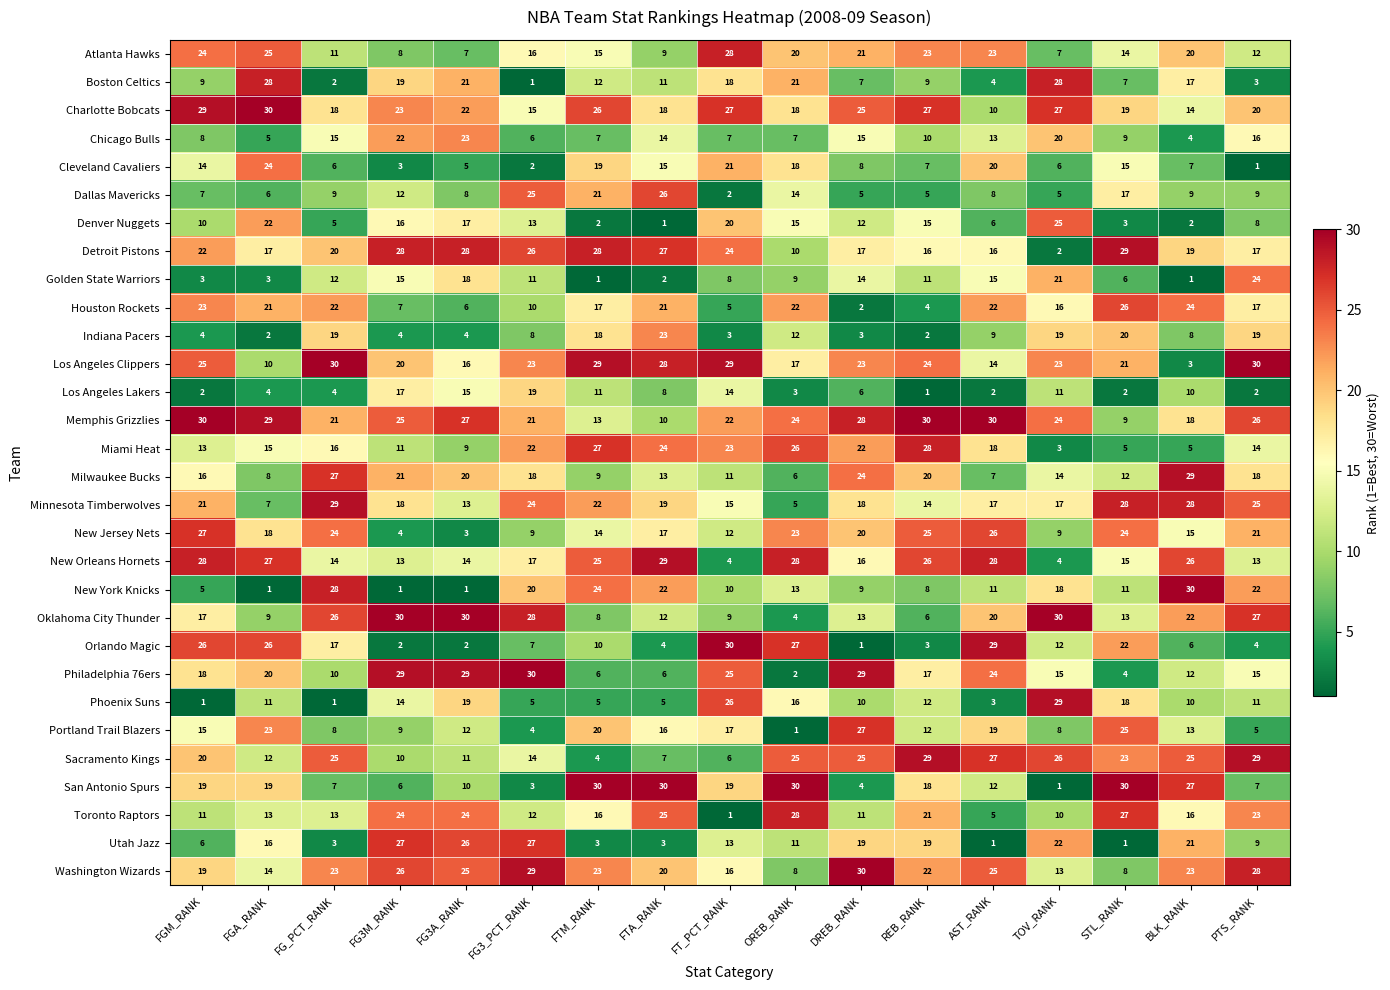

Read the Detroit Pistons value at AST_RANK, to the nearest 5.

15